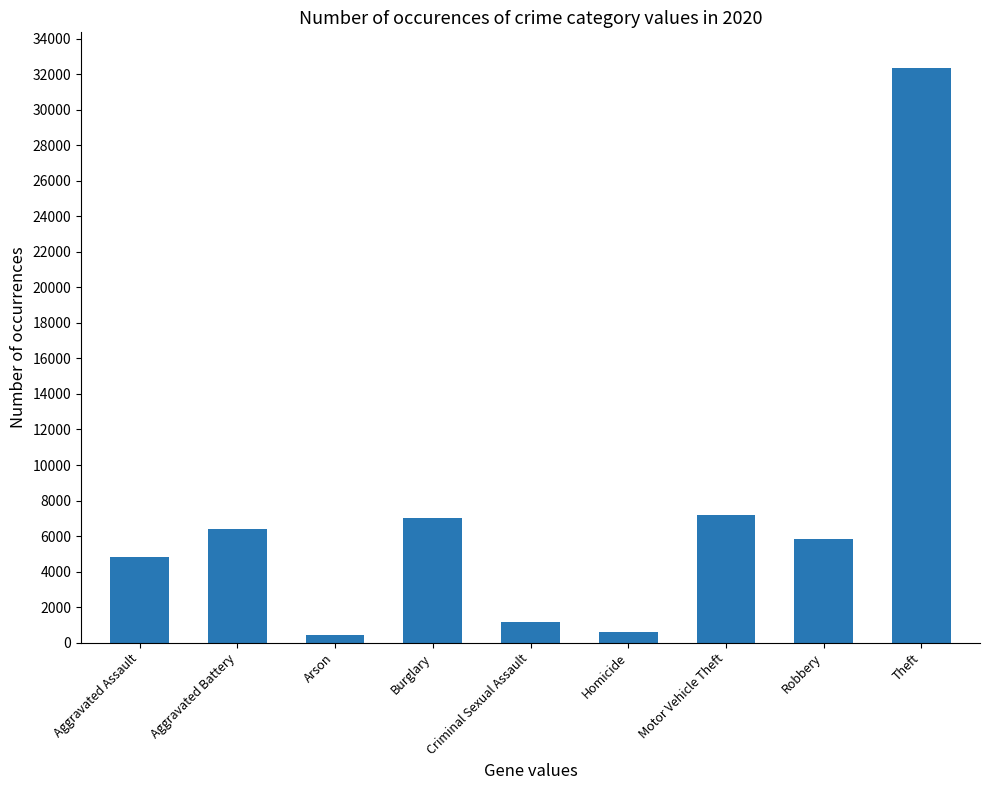

Is it true that the value at Burglary is 4124?

False